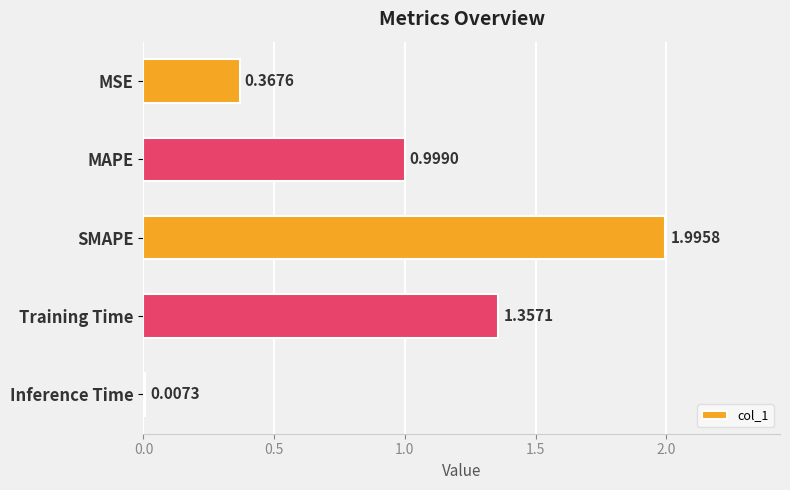

What is the maximum value shown in the chart?

2.0